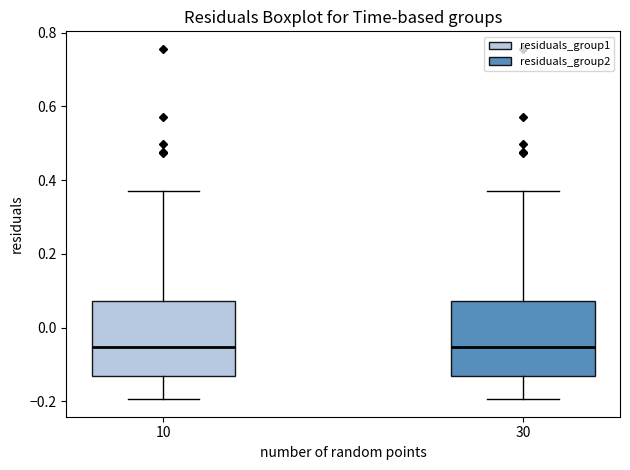

Reading left to right, read every box against the y-axis: the position of its median line, the range the box covers, and the ends of its whiskers. The values are not printed on the chart, so give them approximately, as read against the axis.

10: median -0.06, box -0.14 to 0.08, whiskers -0.20 to 0.36
30: median -0.06, box -0.14 to 0.08, whiskers -0.20 to 0.36